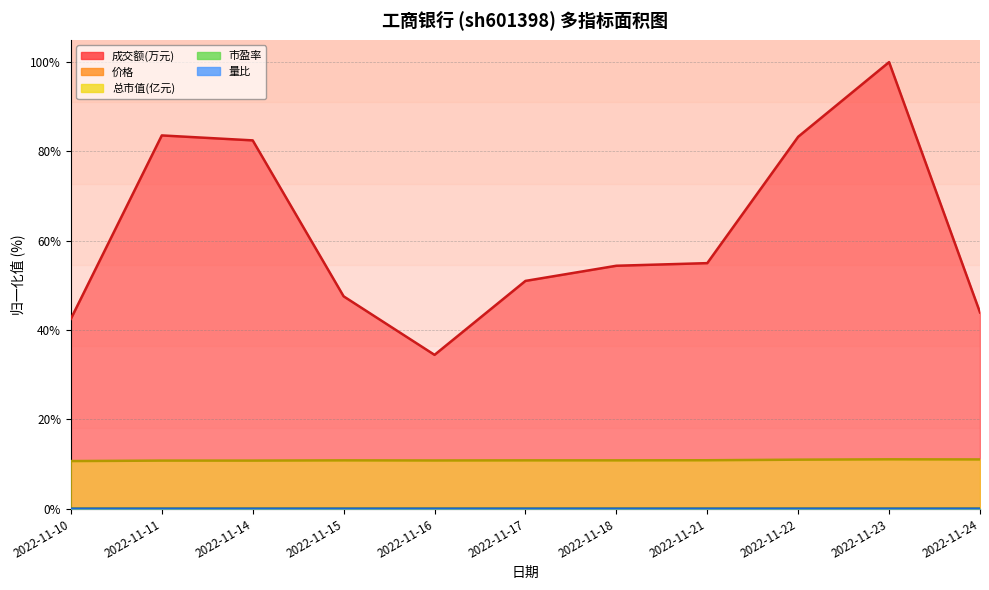

The 市盈率 series shows 0.0 at 2022-11-16. True or false?

True